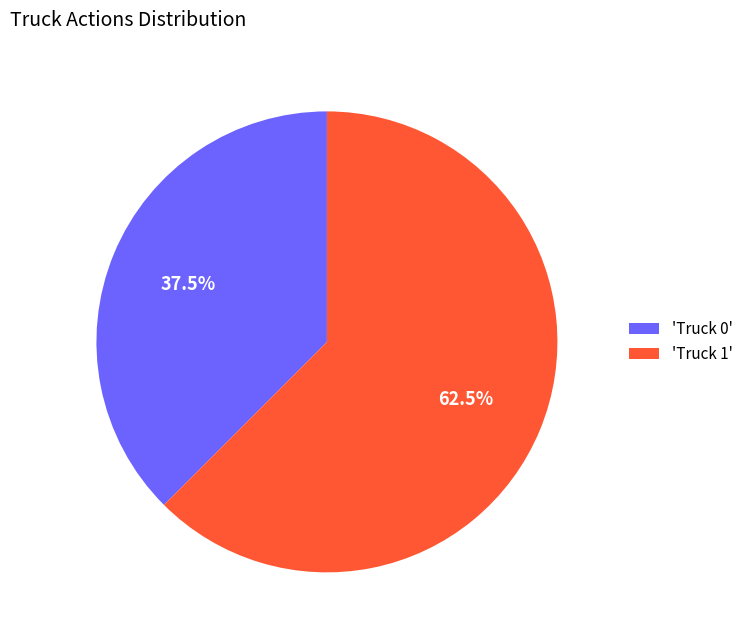

Does 'Truck 1' account for over 50% of the chart?

Yes